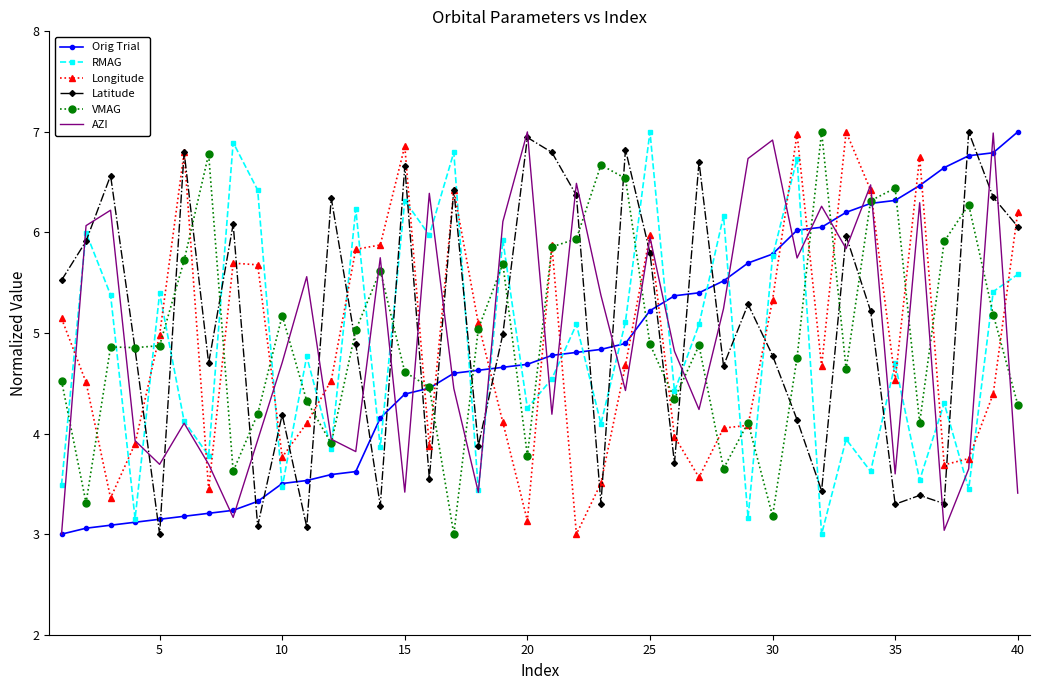

What is the maximum value shown in the chart?

7.0